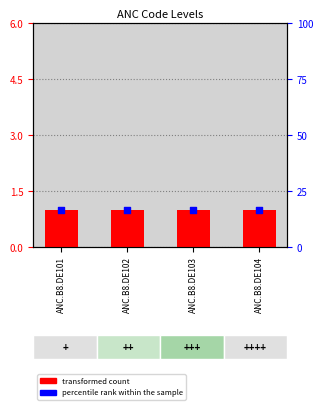

Which series reaches the maximum Y coordinate?

percentile rank within sample